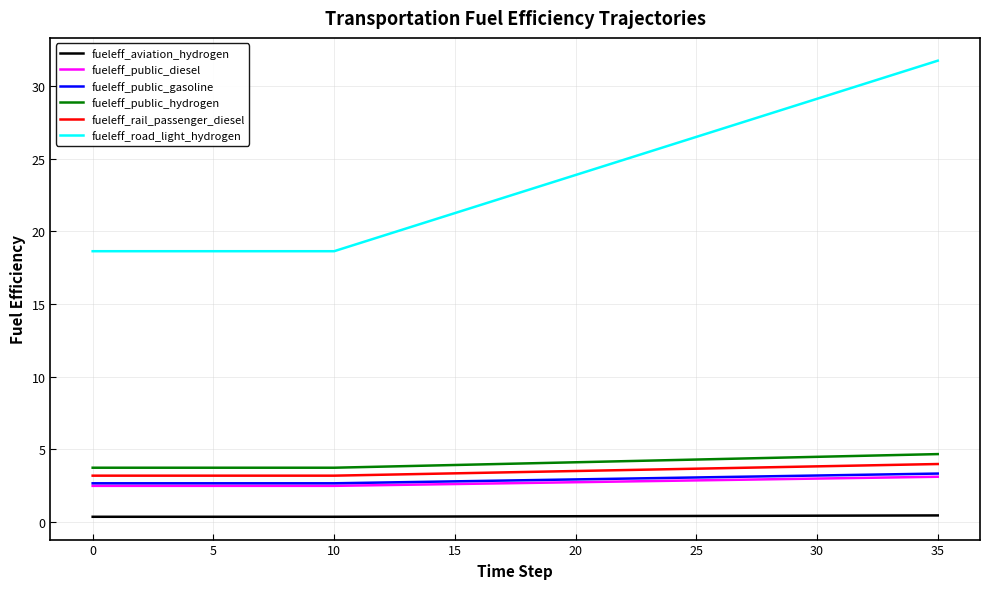

True or false: fueleff_public_diesel and fueleff_rail_passenger_diesel cross at least once.

False